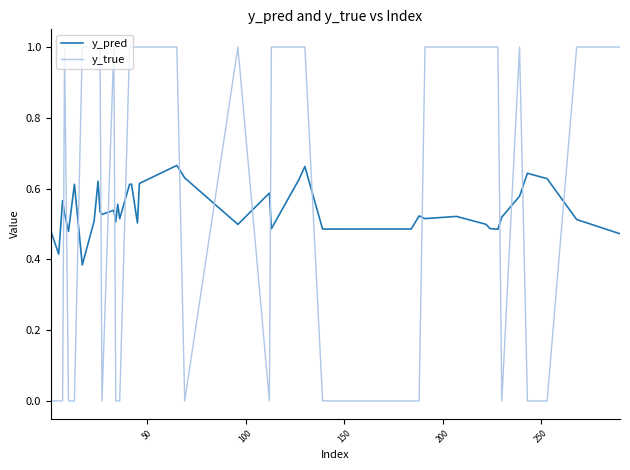

True or false: y_true and y_pred intersect in this chart.

True